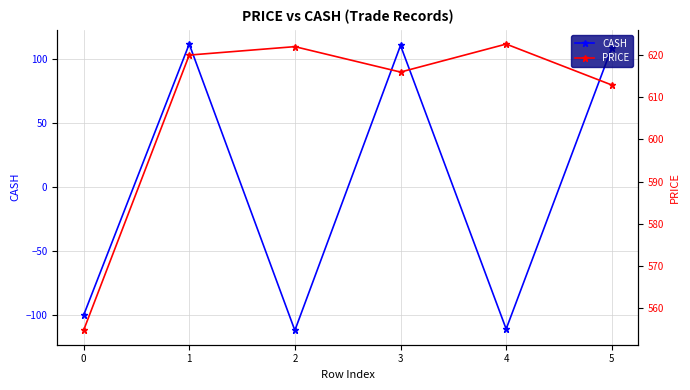

In CASH, how many points are higher than both neighbors (excluding endpoints)?

2